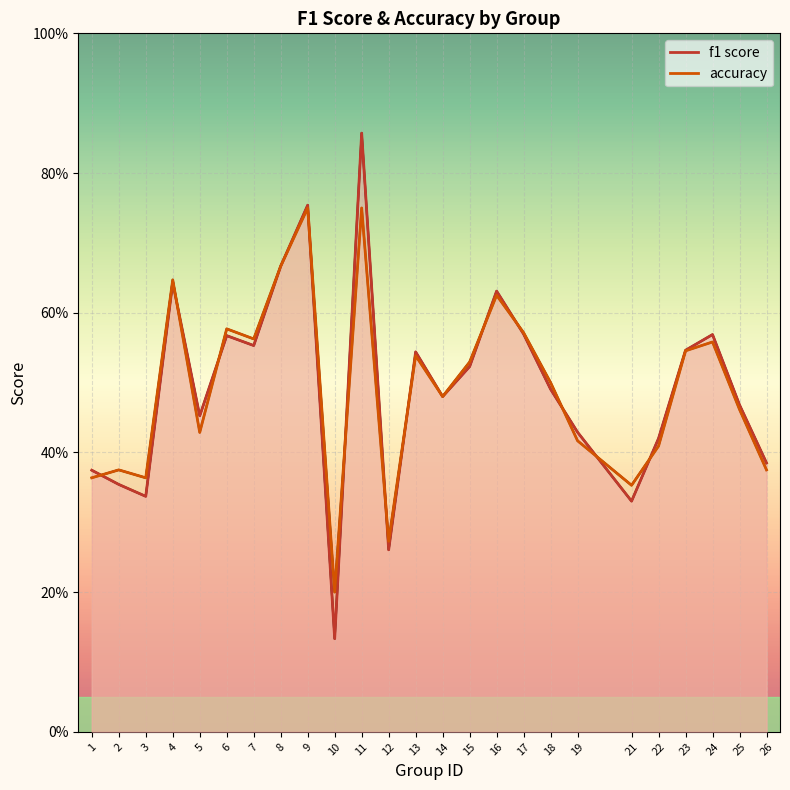

Which label corresponds to the largest value in the chart?

11